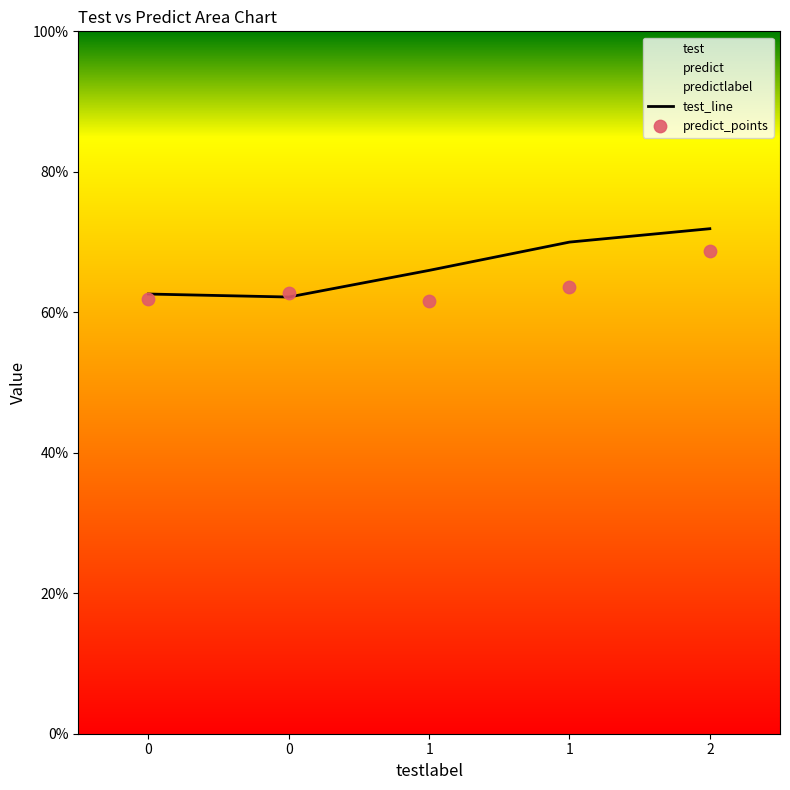

Which series has the widest spread of Y values?

test